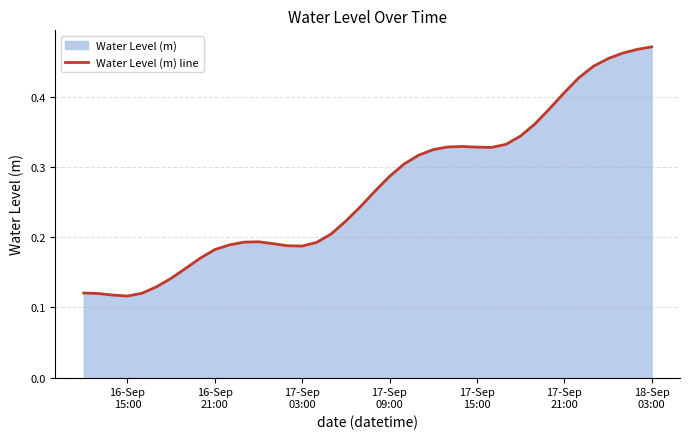

How many categories are shown in the chart?

40